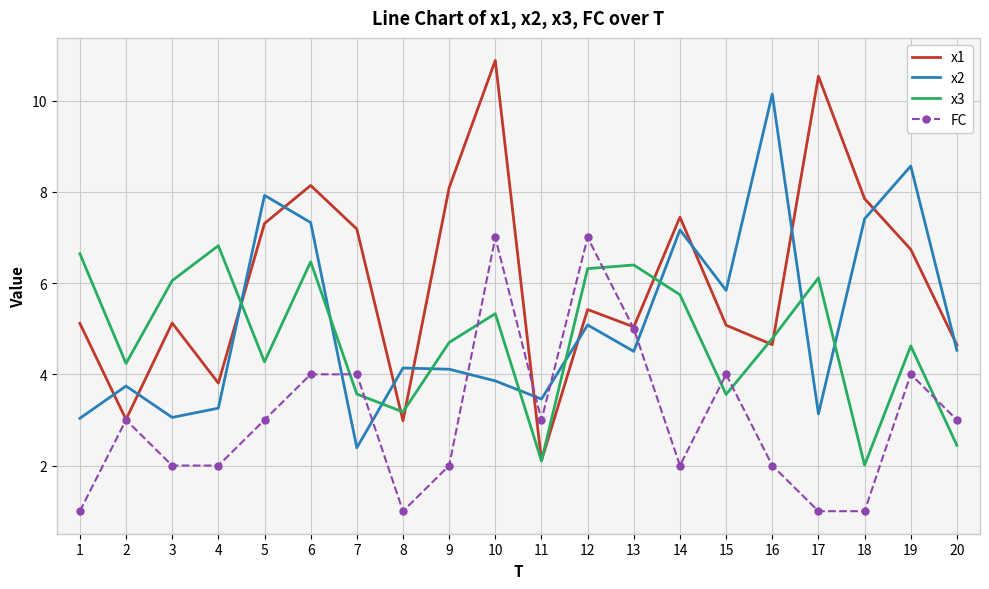

What is the total value across all series at 20?

14.6